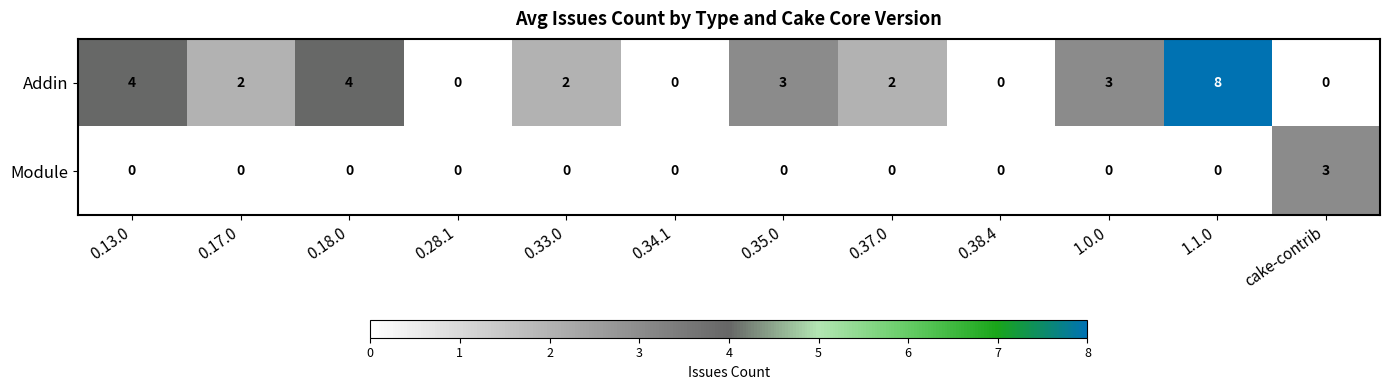

How many categories are shown in the chart?

12